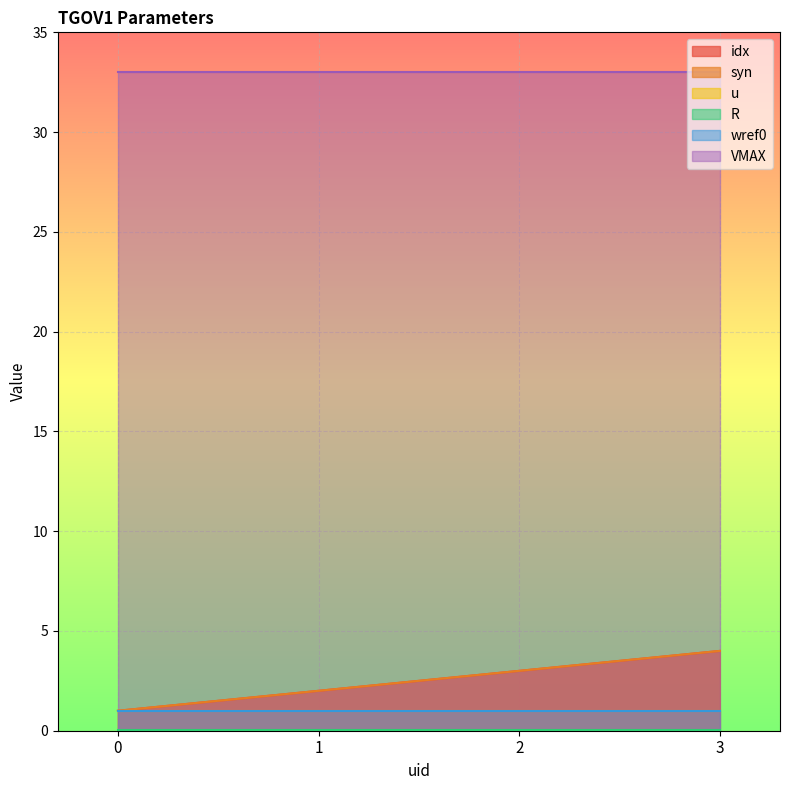

What is the maximum value shown in the chart?

33.0